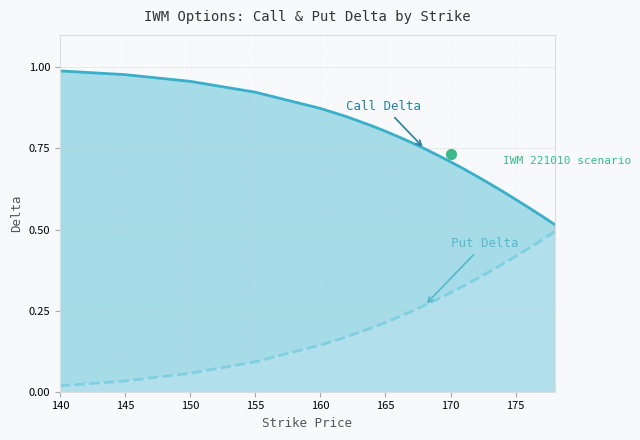

Which series has the largest Y range (max minus min)?

Put Delta